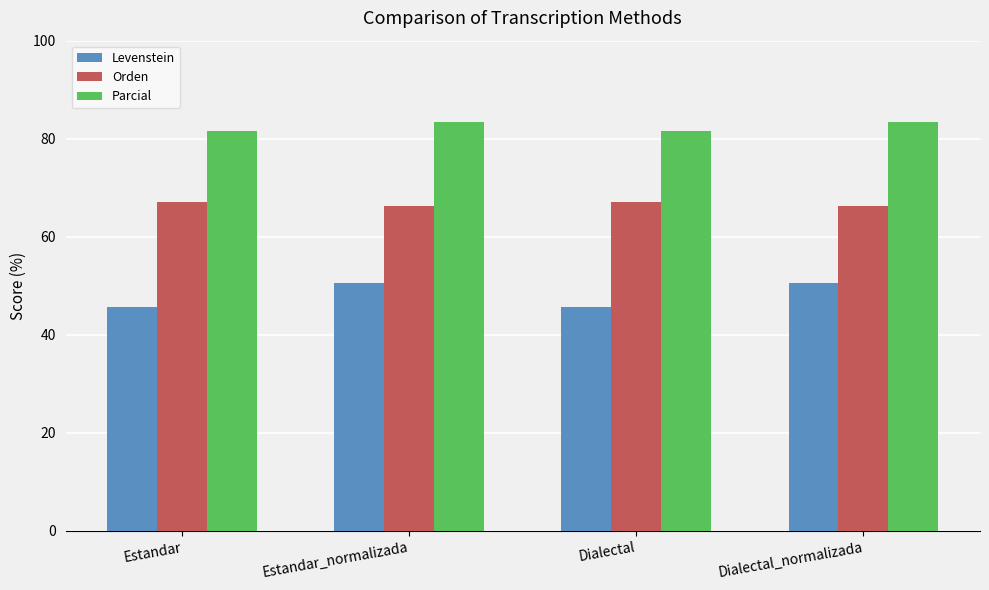

How many data points in Orden are above 67?

2